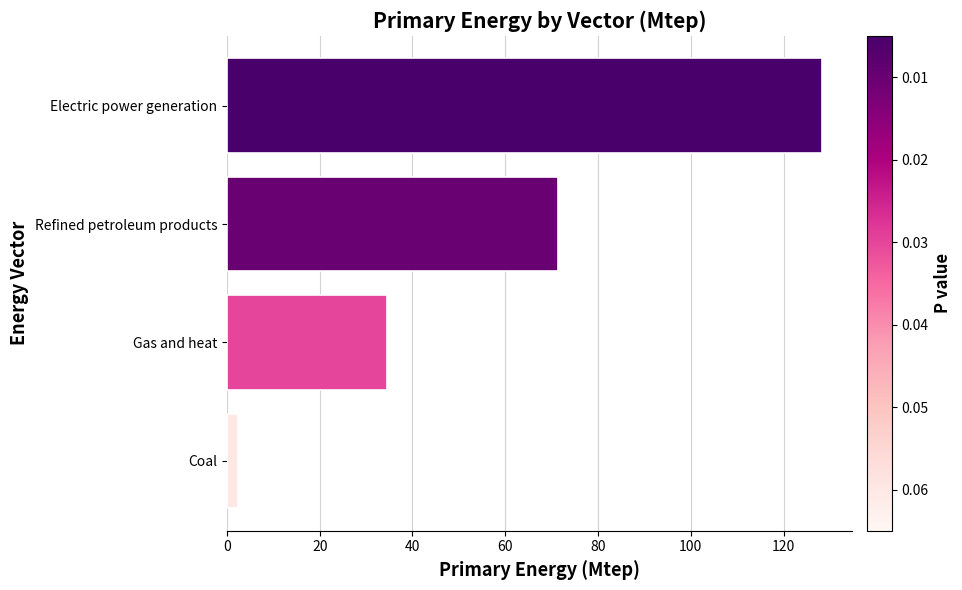

List the labels in order of value, largest first.

Electric power generation, Refined petroleum products, Gas and heat, Coal